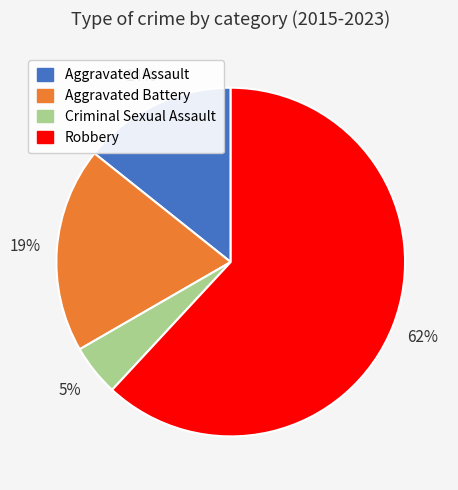

What percentage is the Aggravated Assault slice, to the nearest percent?

14%